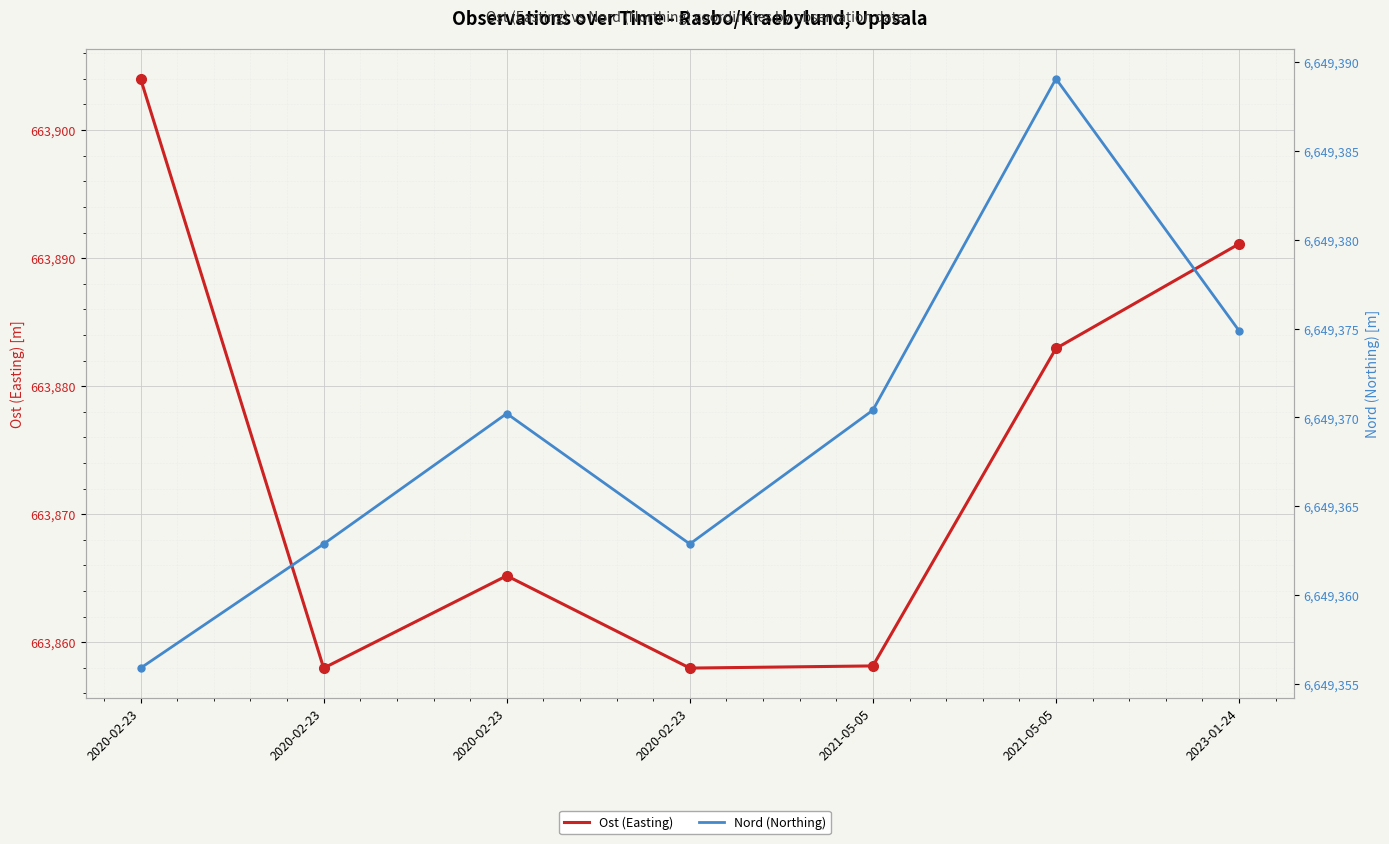

True or false: Ost (Easting) and Nord (Northing) cross at least once.

False